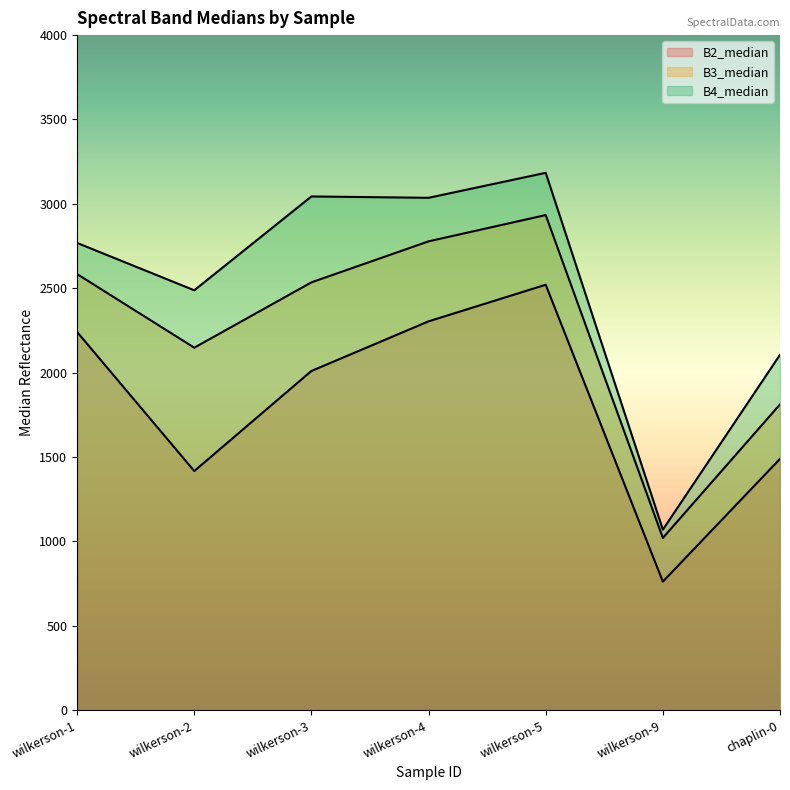

Reading left to right, list all the values displayed in this chart.

B2_median: wilkerson-1=2241.0	wilkerson-2=1417.0	wilkerson-3=2010.0	wilkerson-4=2304.0	wilkerson-5=2520.9	wilkerson-9=761.7	chaplin-0=1489.2
B3_median: wilkerson-1=2584.0	wilkerson-2=2148.0	wilkerson-3=2535.0	wilkerson-4=2778.0	wilkerson-5=2933.7	wilkerson-9=1020.5	chaplin-0=1812.0
B4_median: wilkerson-1=2768.5	wilkerson-2=2488.0	wilkerson-3=3044.0	wilkerson-4=3036.0	wilkerson-5=3184.0	wilkerson-9=1070.0	chaplin-0=2106.0